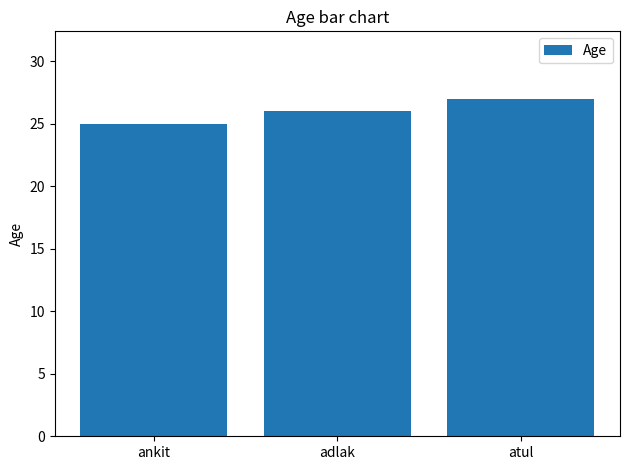

What position from the right is adlak?

2